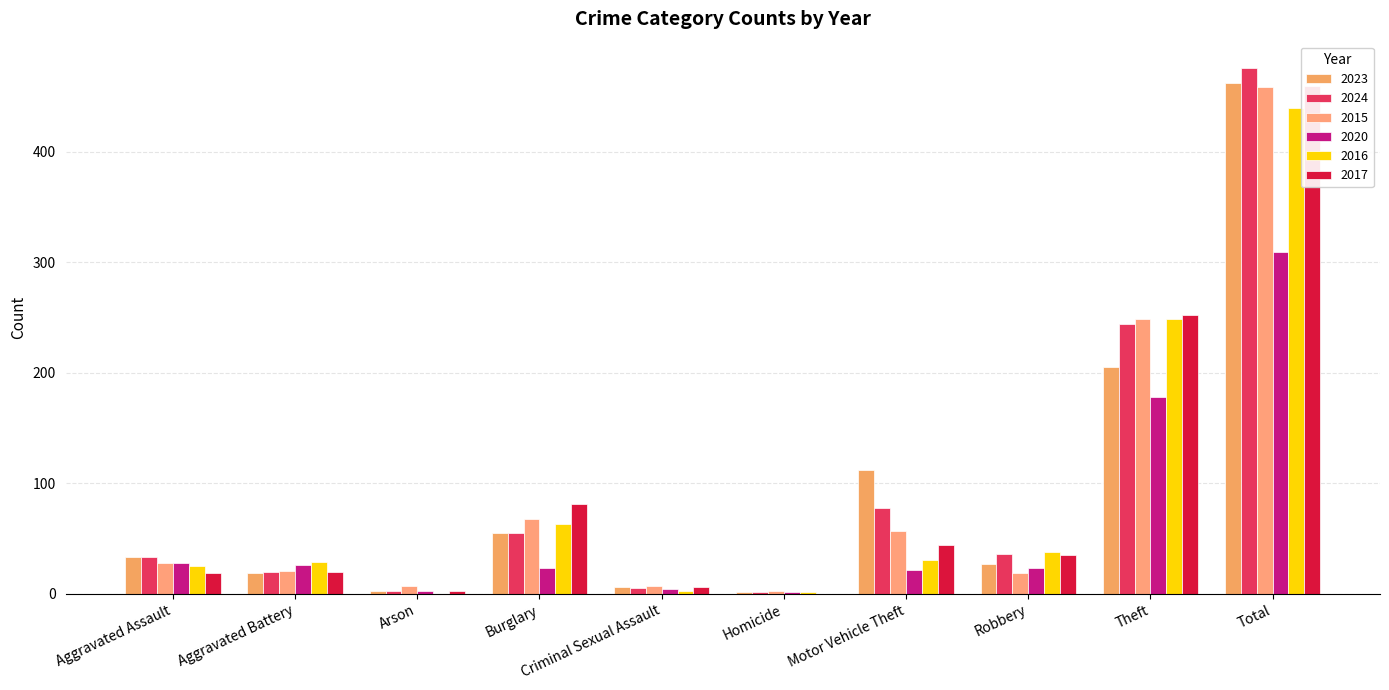

How many values in the 2020 series exceed 23?

4